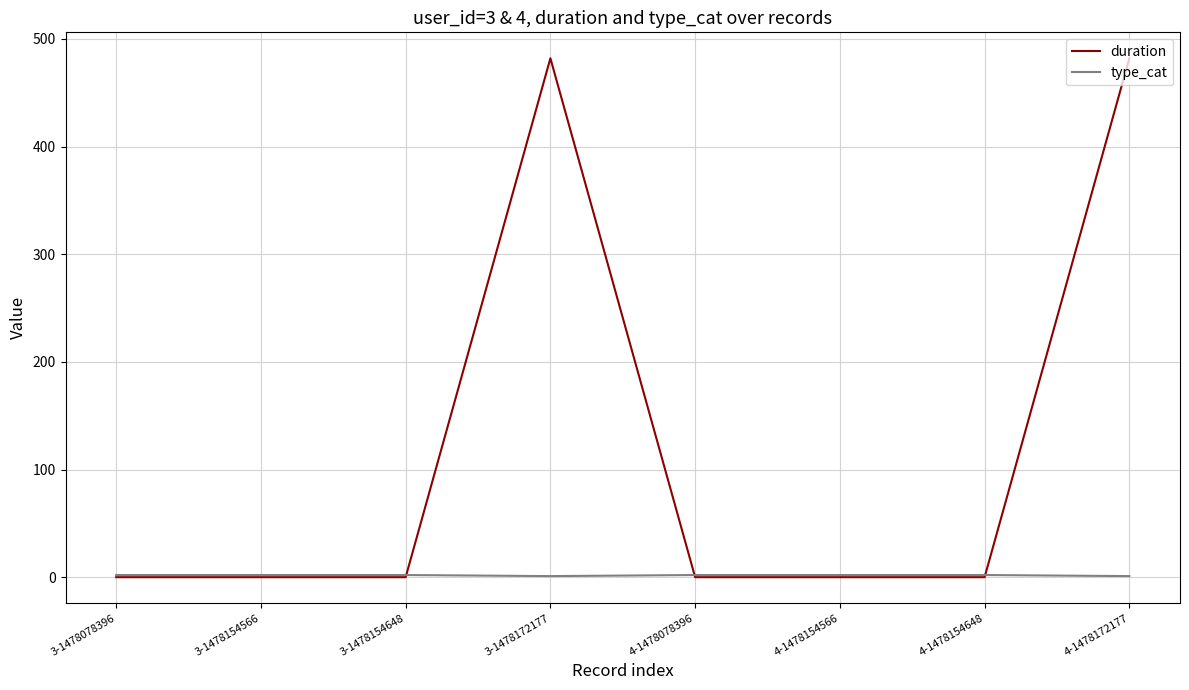

What is the spread (max minus min) of values at 3-1478154648?

2